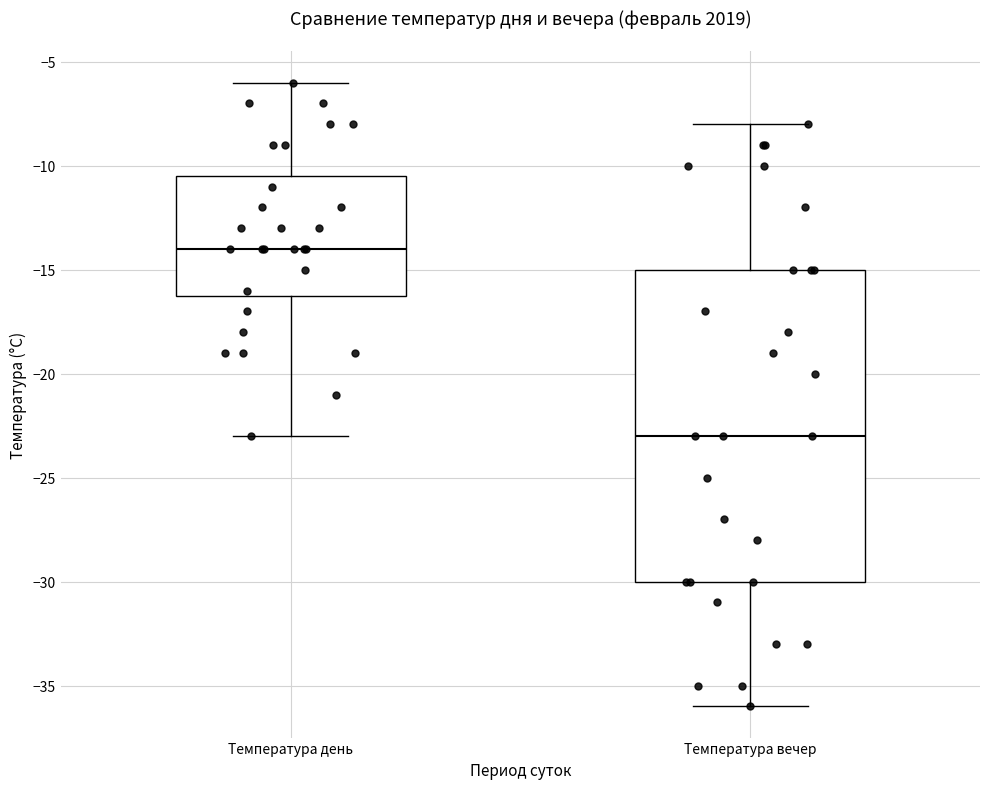

Where is the lower edge of the box for Температура вечер on the y-axis? The values are not printed on the chart, so give them approximately, as read against the axis.

-30.0